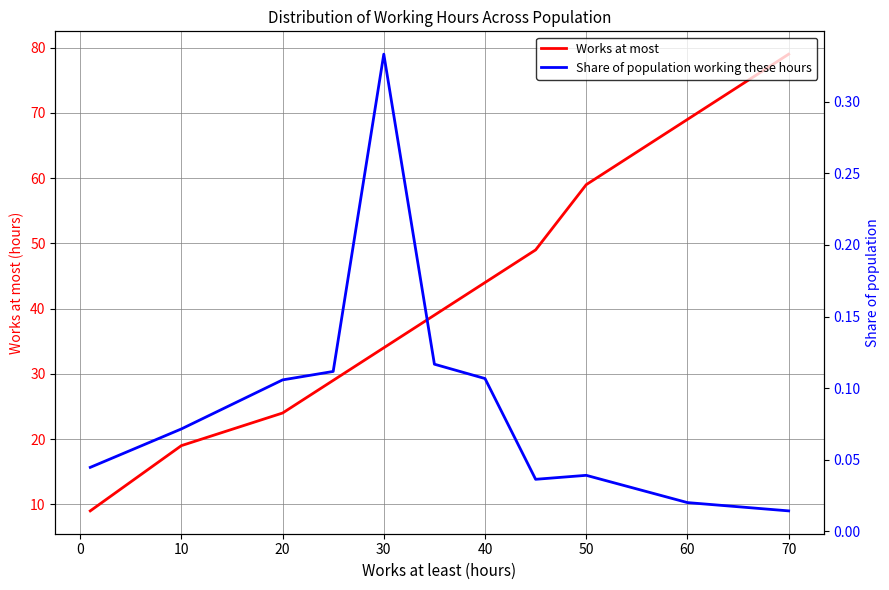

True or false: Works at most has a value of 95 at 60.

False